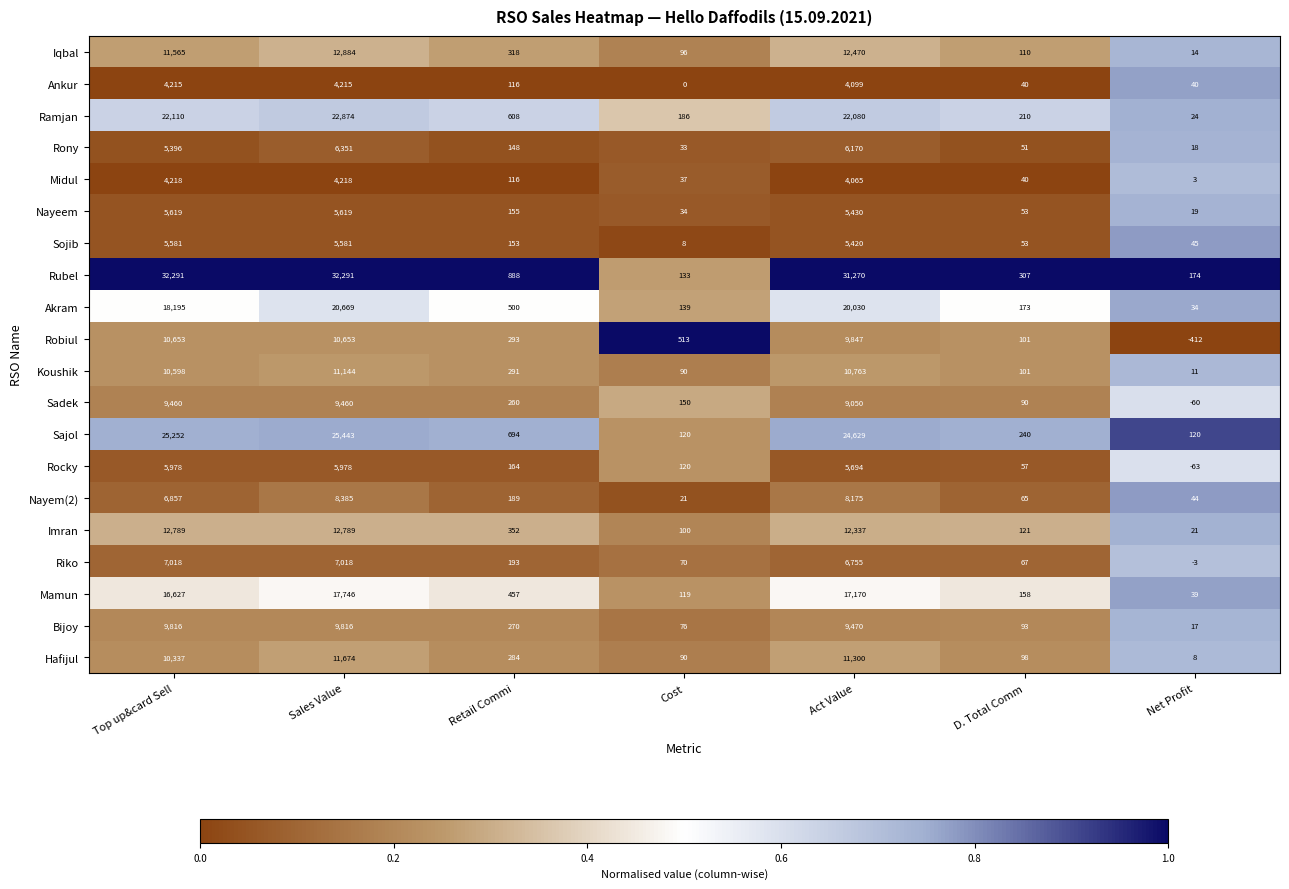

At which label is Iqbal closest to 6449?

Top up&card Sell